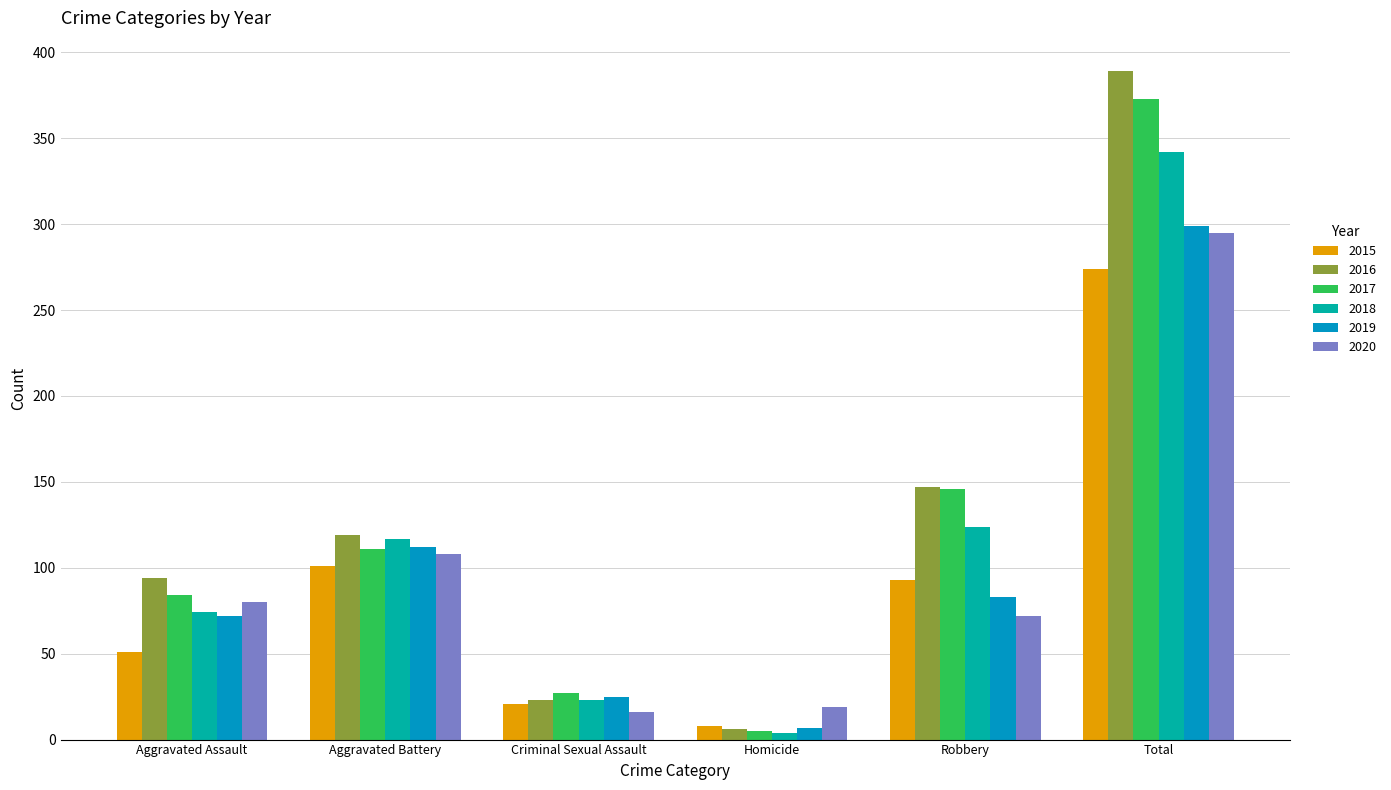

Reading left to right, list all the values displayed in this chart.

2015: Aggravated Assault=51	Aggravated Battery=101	Criminal Sexual Assault=21	Homicide=8	Robbery=93	Total=274
2016: Aggravated Assault=94	Aggravated Battery=119	Criminal Sexual Assault=23	Homicide=6	Robbery=147	Total=389
2017: Aggravated Assault=84	Aggravated Battery=111	Criminal Sexual Assault=27	Homicide=5	Robbery=146	Total=373
2018: Aggravated Assault=74	Aggravated Battery=117	Criminal Sexual Assault=23	Homicide=4	Robbery=124	Total=342
2019: Aggravated Assault=72	Aggravated Battery=112	Criminal Sexual Assault=25	Homicide=7	Robbery=83	Total=299
2020: Aggravated Assault=80	Aggravated Battery=108	Criminal Sexual Assault=16	Homicide=19	Robbery=72	Total=295